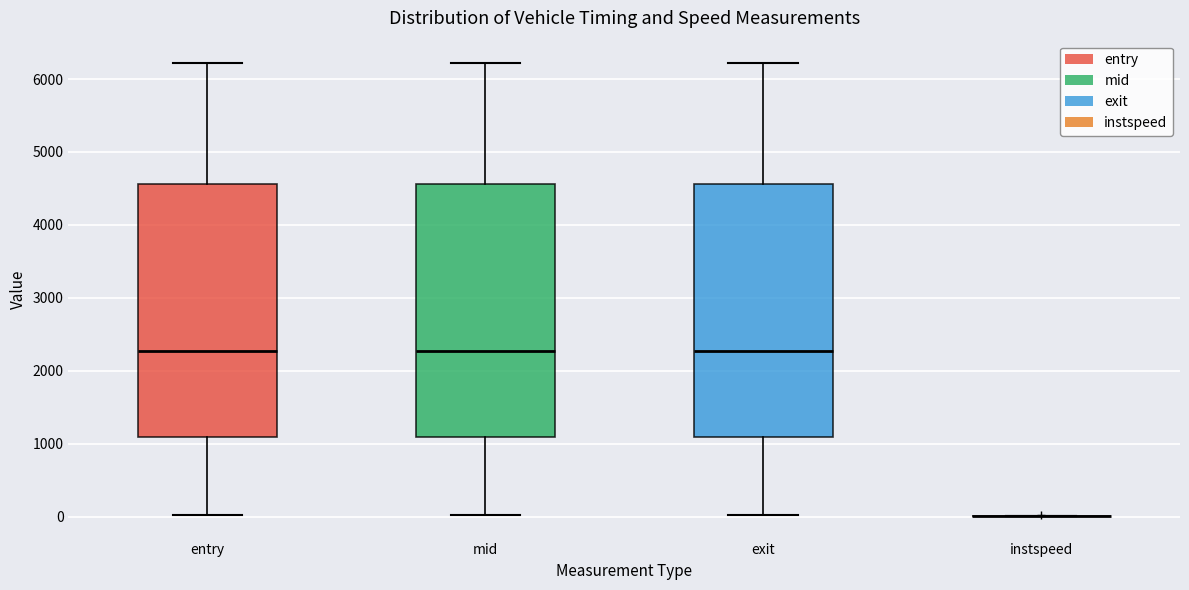

Where does the median line of the box for mid sit on the y-axis? The values are not printed on the chart, so give them approximately, as read against the axis.

2300